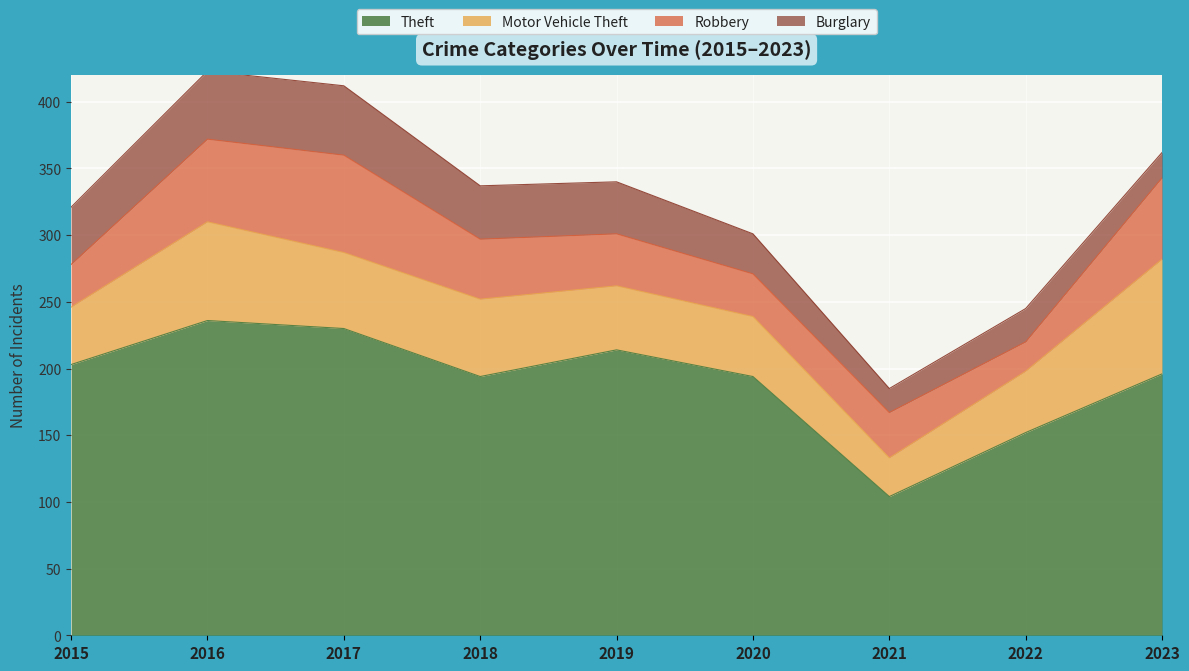

What value does the Theft series have at 2022, to the nearest 5?

150